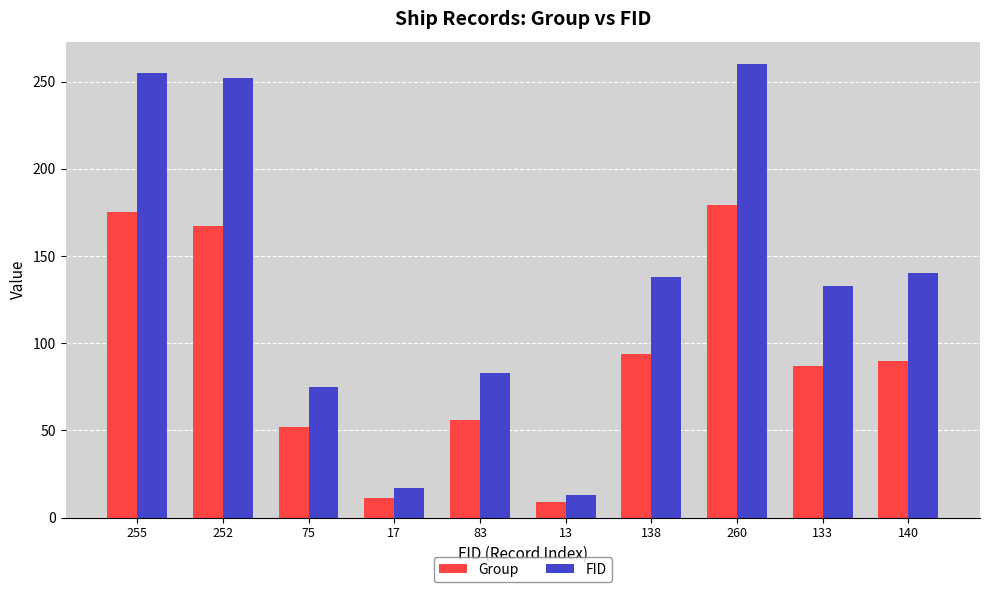

Which series has the largest range (max minus min)?

FID